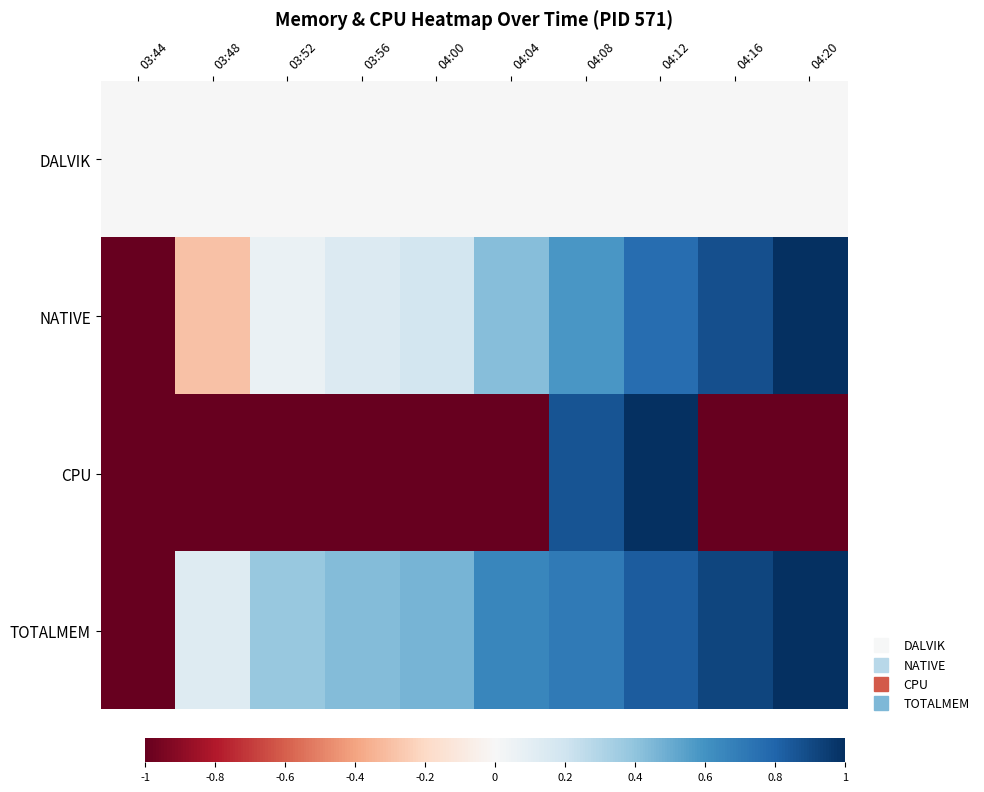

Reading left to right, what are all the values shown in this chart?

DALVIK: 03:44=0.0	03:48=0.0	03:52=0.0	03:56=0.0	04:00=0.0	04:04=0.0	04:08=0.0	04:12=0.0	04:16=0.0	04:20=0.0
NATIVE: 03:44=-1.0	03:48=-0.3	03:52=0.1	03:56=0.1	04:00=0.2	04:04=0.4	04:08=0.6	04:12=0.8	04:16=0.9	04:20=1.0
CPU: 03:44=-1.0	03:48=-1.0	03:52=-1.0	03:56=-1.0	04:00=-1.0	04:04=-1.0	04:08=0.9	04:12=1.0	04:16=-1.0	04:20=-1.0
TOTALMEM: 03:44=-1.0	03:48=0.1	03:52=0.4	03:56=0.4	04:00=0.5	04:04=0.7	04:08=0.7	04:12=0.8	04:16=0.9	04:20=1.0